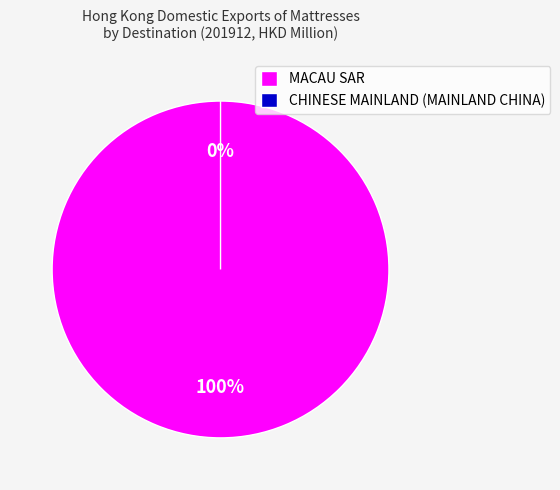

How many segments does this pie chart have?

2